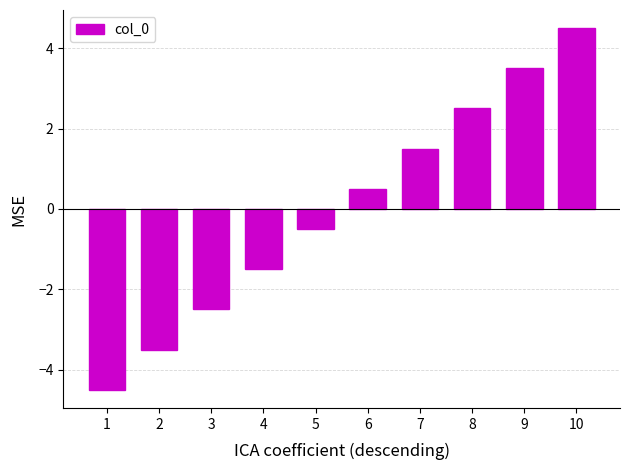

What is the value of the 3rd bar from the left?

-2.5